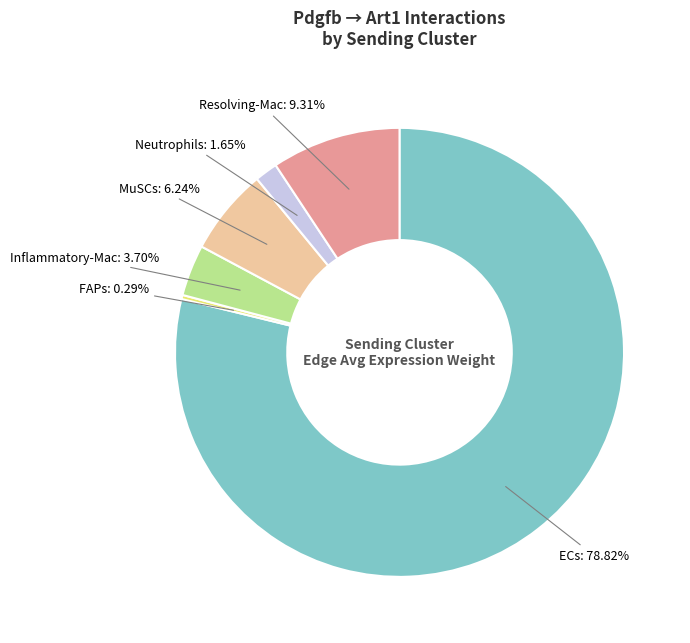

How many segments does this pie chart have?

6